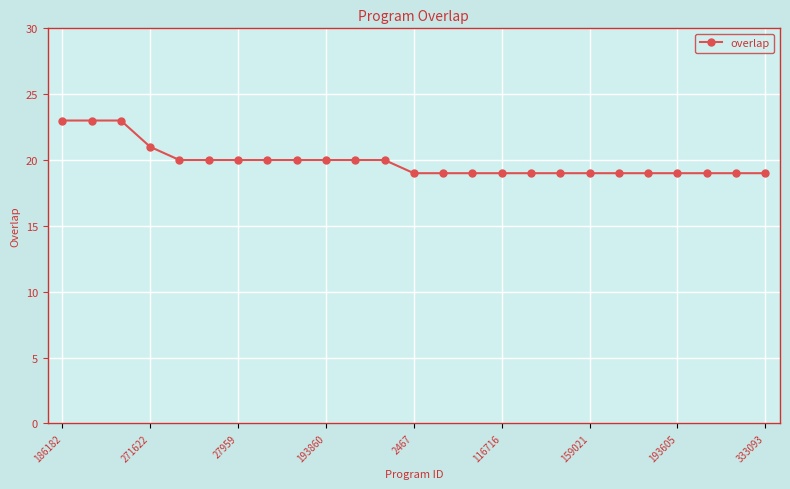

What is the value of the 3rd point from the left?

23